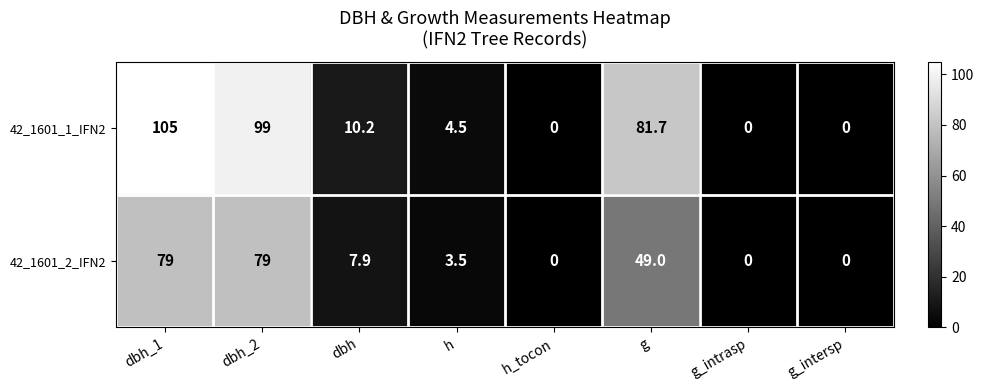

Which series has the widest spread of values?

42_1601_1_IFN2